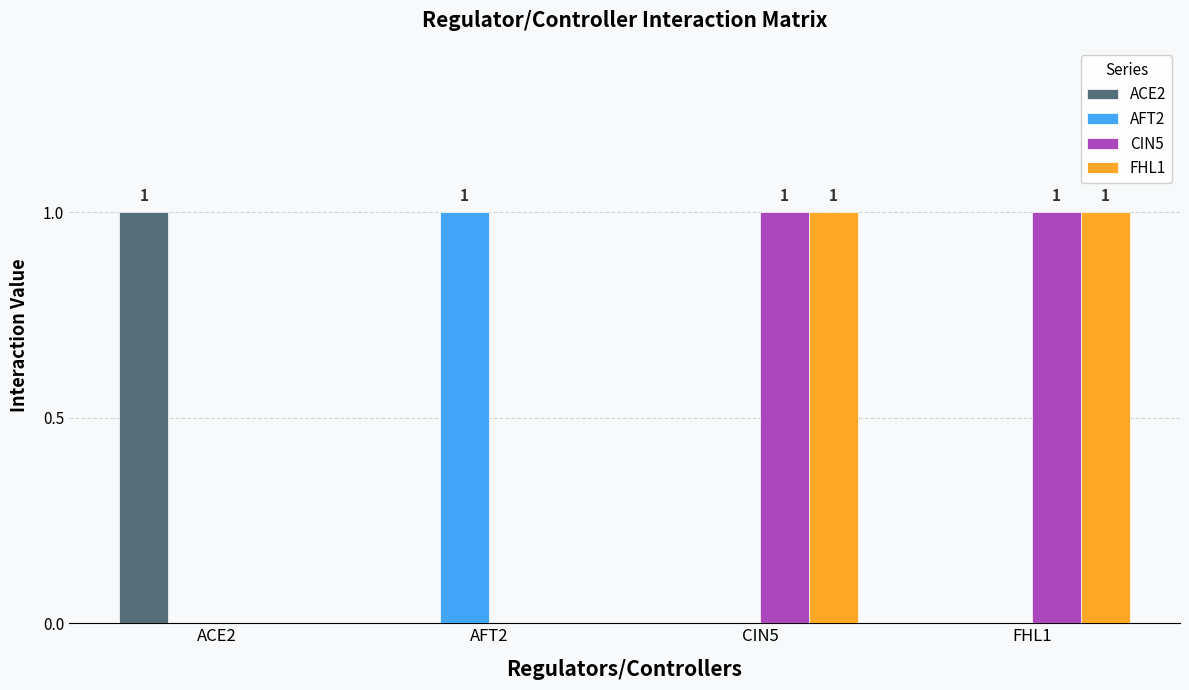

At which label does ACE2 reach its peak?

ACE2